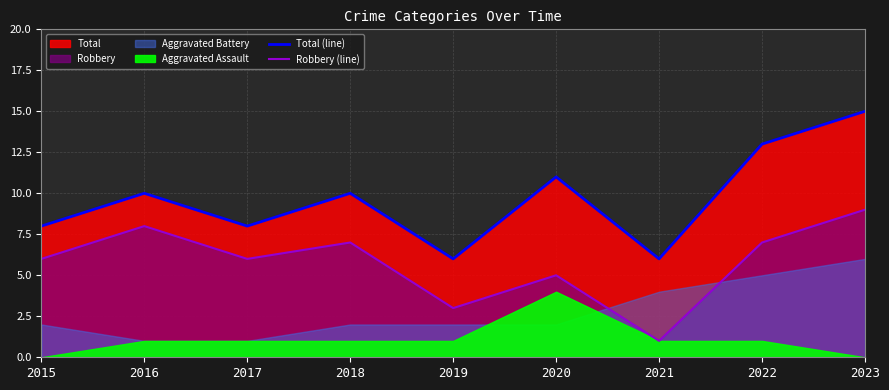

At how many categories does at least one series exceed 2?

9